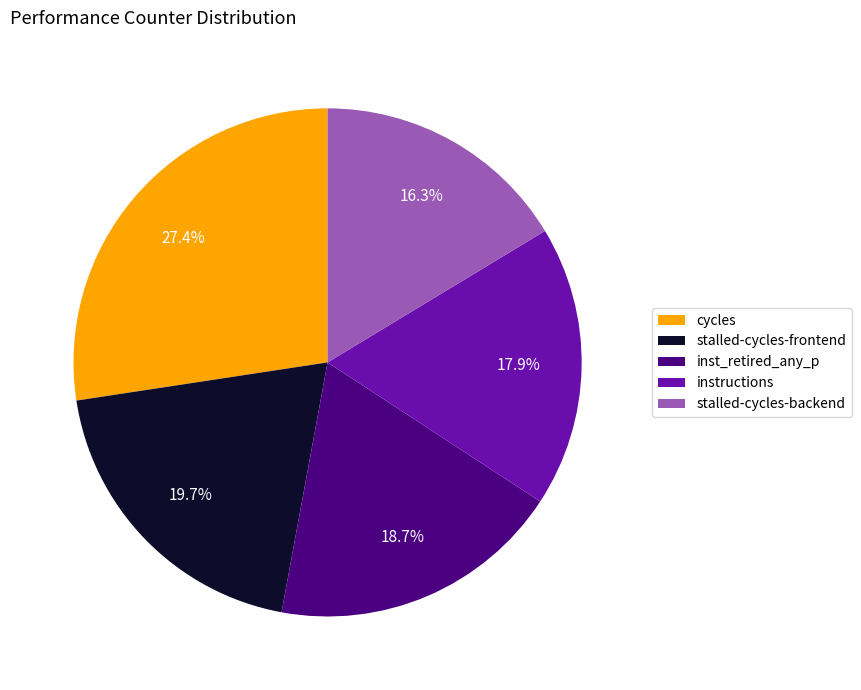

What percentage do cycles and stalled-cycles-frontend together represent?

47.1%